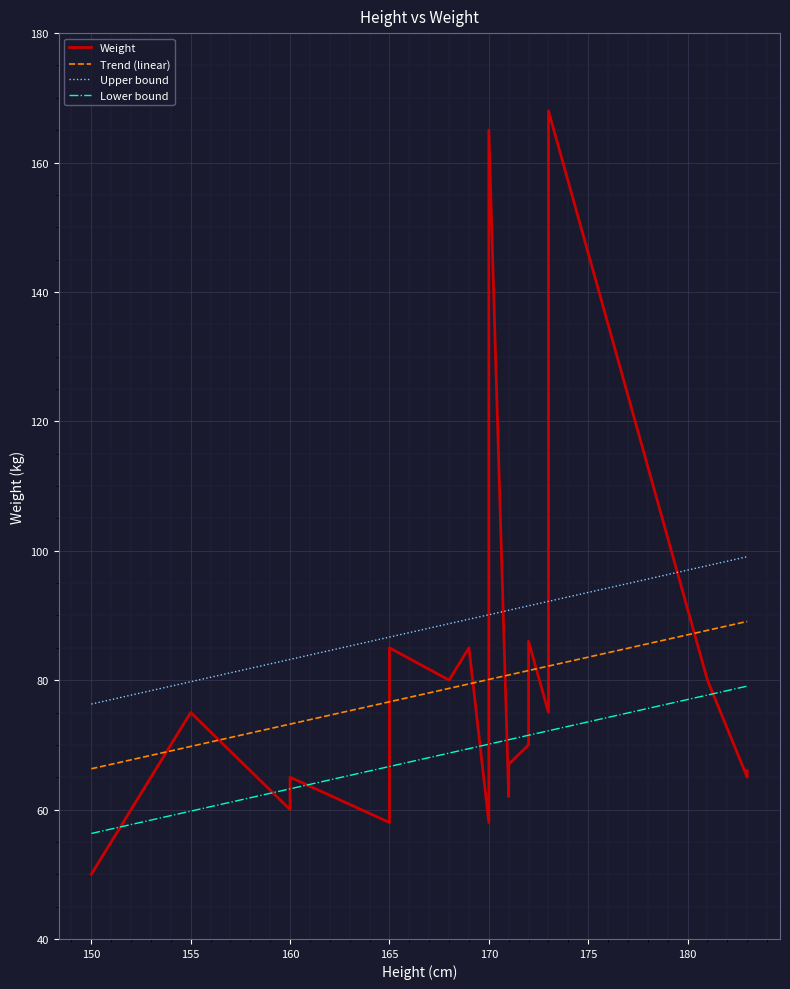

True or false: Lower bound and Upper bound cross at least once.

False